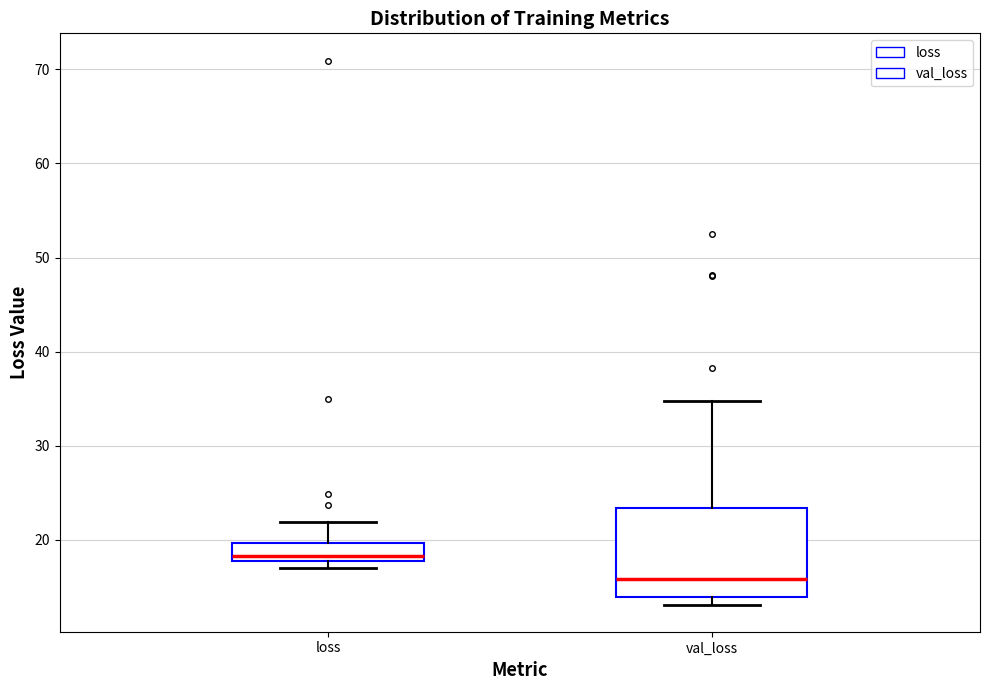

Comparing the boxes themselves (not the whiskers), which one is the tallest?

val_loss